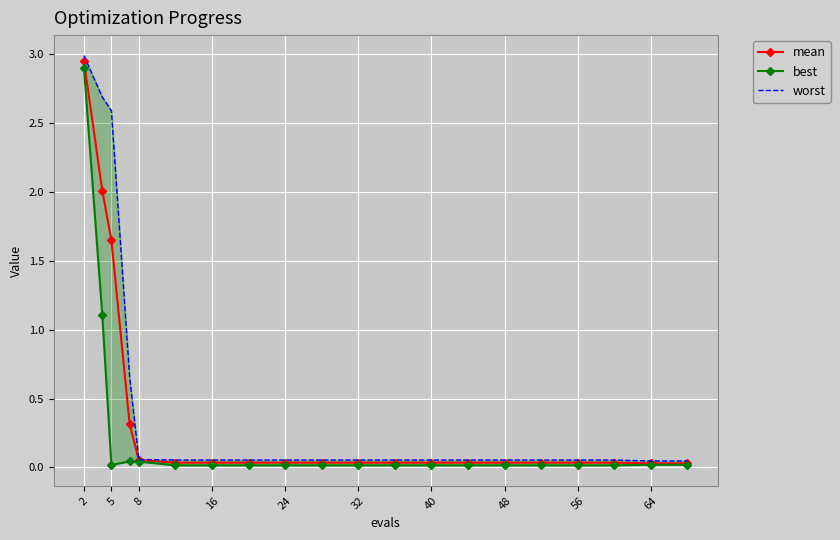

Which label corresponds to the smallest value in the chart?

32